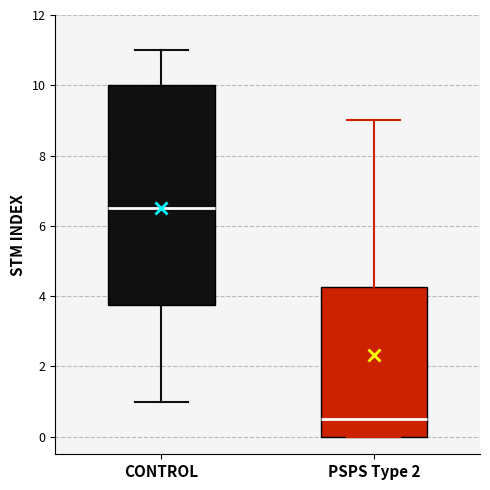

Which box's median line is the lowest?

PSPS Type 2